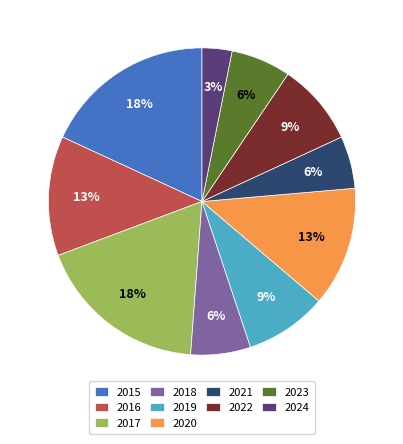

How many slices are in this pie chart?

10